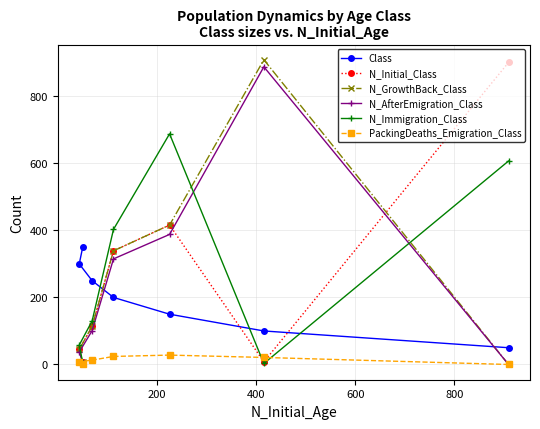

At how many categories does at least one series exceed 881?

2